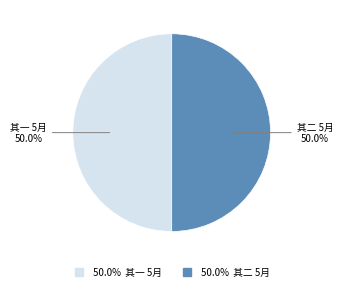

Rank the categories by value from lowest to highest.

红叶偕游白云观天宁寺二绝句  其一 5月, 红叶偕游白云观天宁寺二绝句  其二 5月